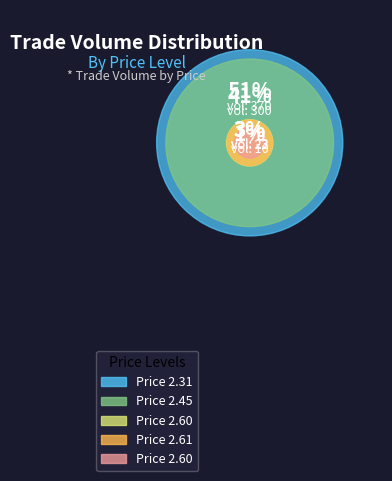

What percentage do 110845 (10) and 110835 (23) together represent?

4.6%